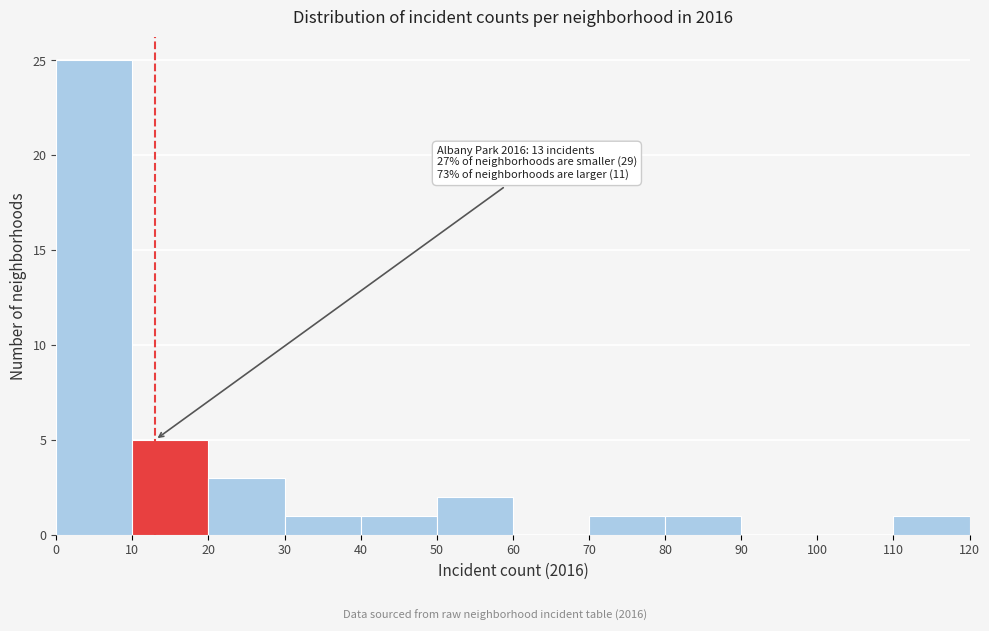

Over which range of the x-axis is the bar tallest?

0 to 10